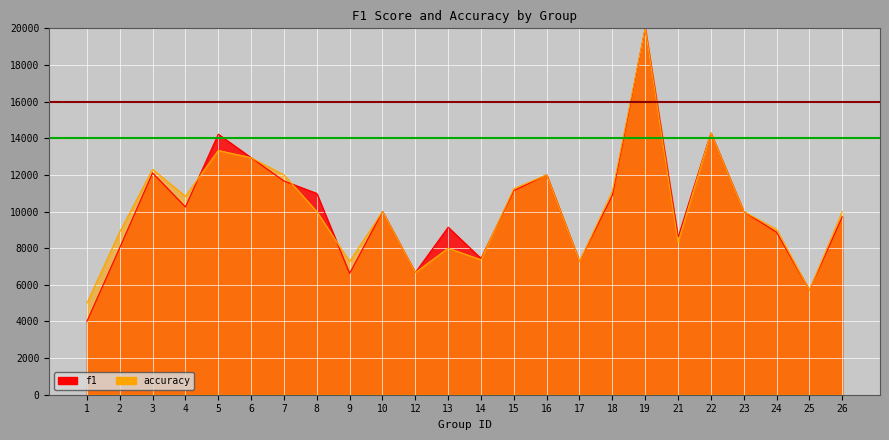

What is the difference between the f1 values at 14 and 9?

818.5